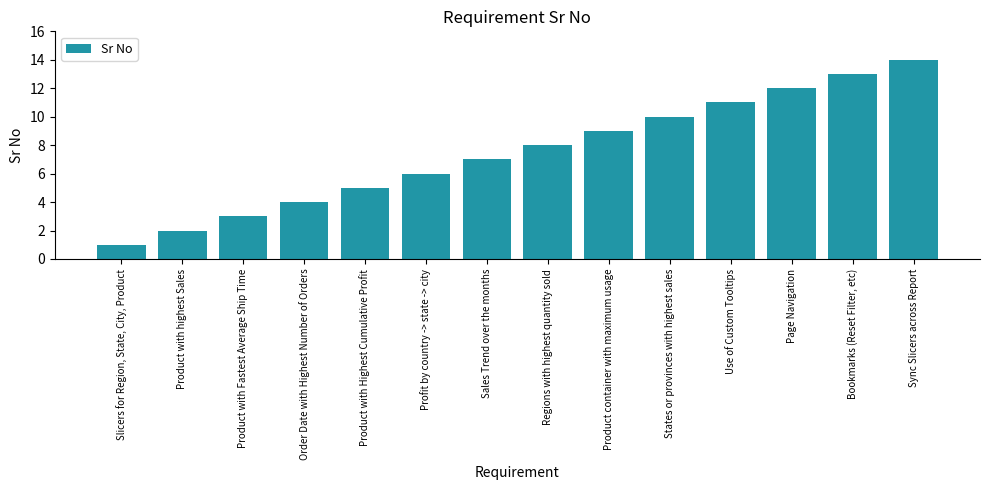

At which label is the value closest to 7?

Sales Trend over the months